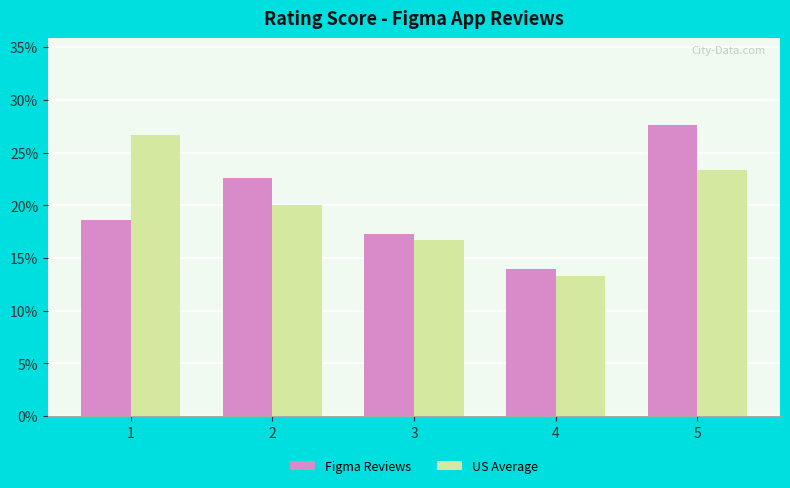

Is it true that US Average equals 26.7 at 1?

True